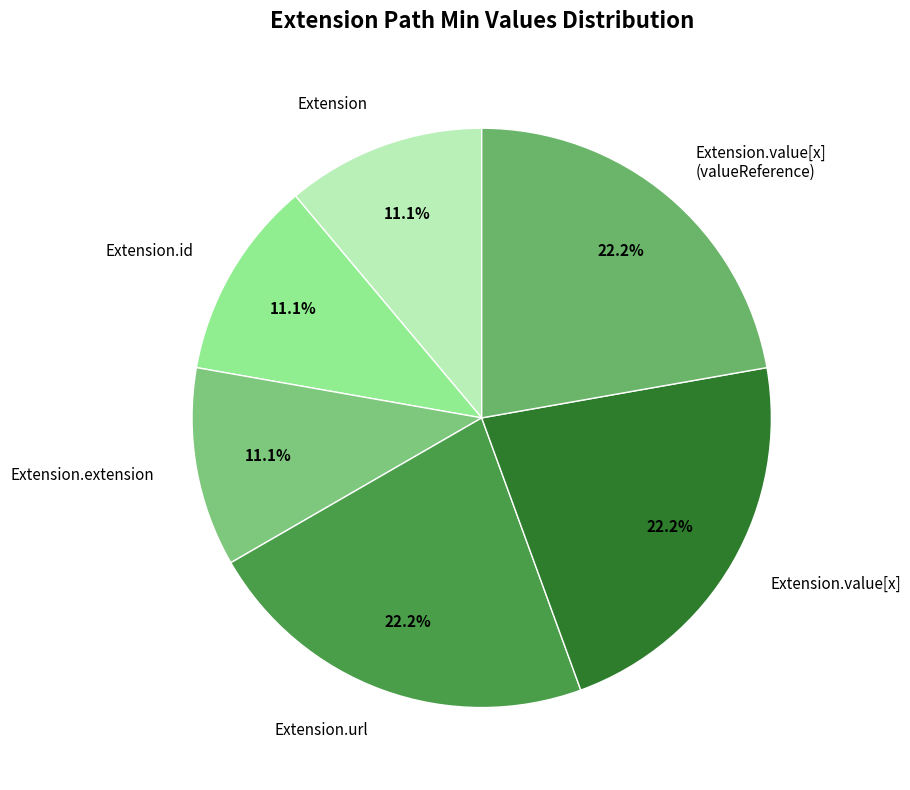

Which has a higher value, Extension.value[x] or Extension.extension?

Extension.value[x]